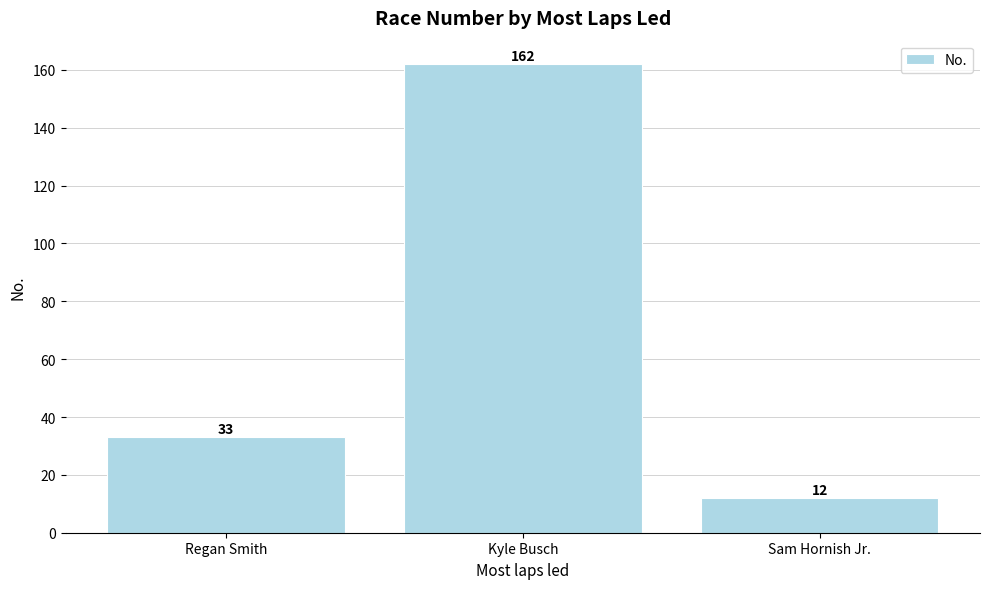

What is the change in value from Regan Smith to Sam Hornish Jr.?

-21